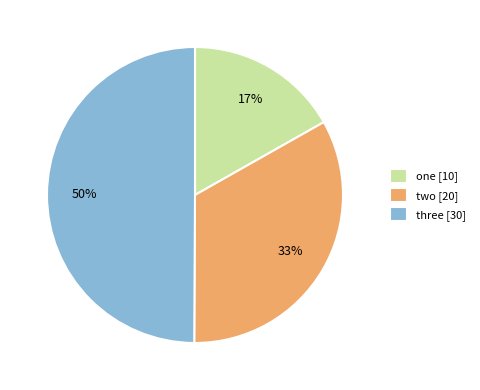

To the nearest percent, what percentage of the pie is three?

50%